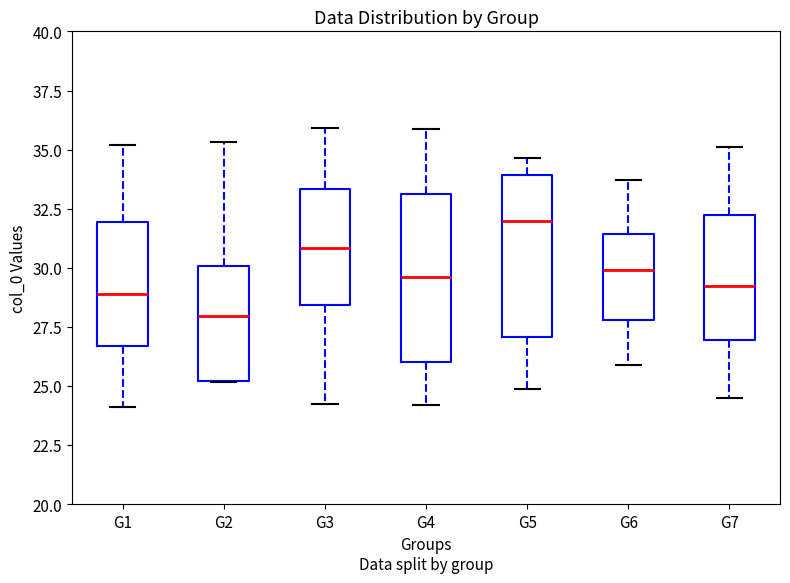

Reading left to right, transcribe this box plot: for each box, give where its median line is, the range the box spans, and where its two whiskers end, as read against the y-axis. The values are not printed on the chart, so give them approximately, as read against the axis.

G1: median 29.0, box 26.5 to 32.0, whiskers 24.0 to 35.0
G2: median 28.0, box 25.0 to 30.0, whiskers 25.0 to 35.5
G3: median 31.0, box 28.5 to 33.5, whiskers 24.5 to 36.0
G4: median 29.5, box 26.0 to 33.0, whiskers 24.0 to 36.0
G5: median 32.0, box 27.0 to 34.0, whiskers 25.0 to 34.5
G6: median 30.0, box 28.0 to 31.5, whiskers 26.0 to 33.5
G7: median 29.5, box 27.0 to 32.0, whiskers 24.5 to 35.0